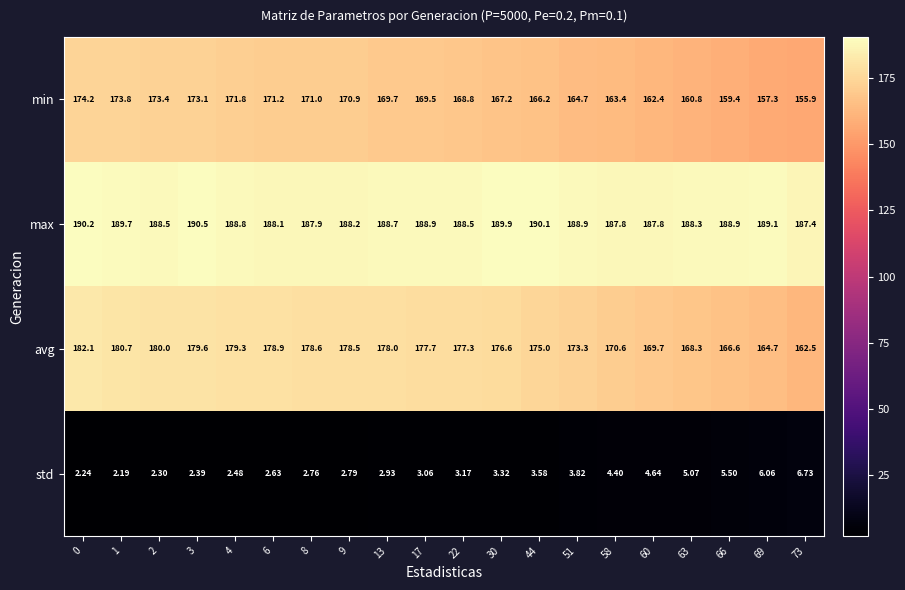

How many data points does each series have?

20